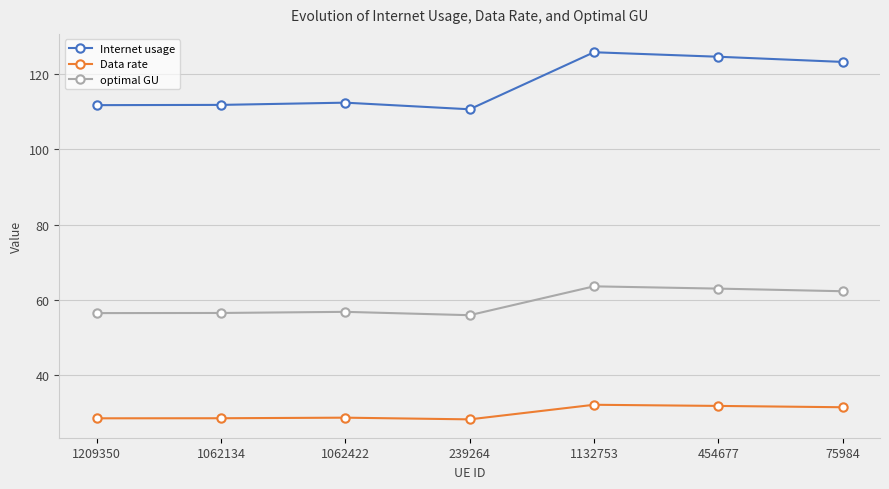

True or false: Internet usage and optimal GU cross at least once.

False